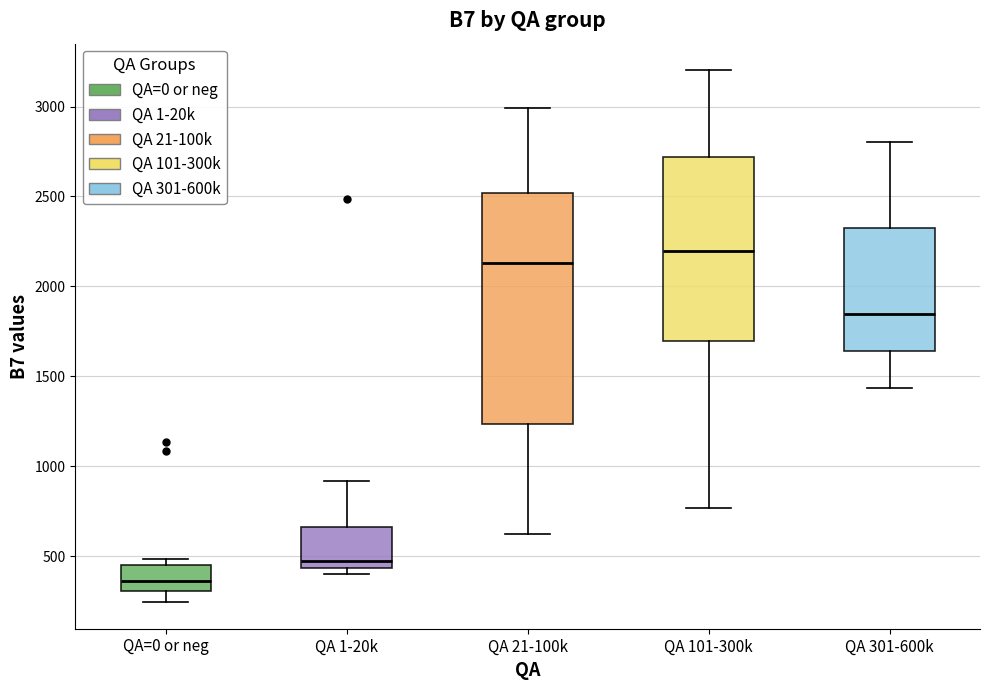

Which box is the tallest, from its lower edge to its upper edge?

QA 21-100k